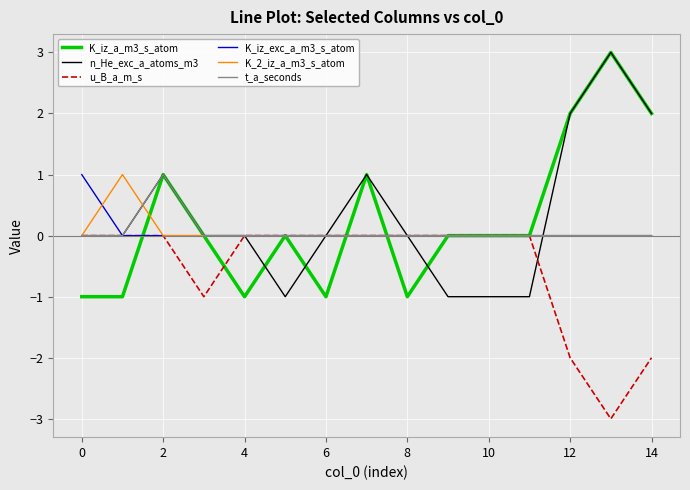

What is the lowest value of the u_B_a_m_s series?

-3